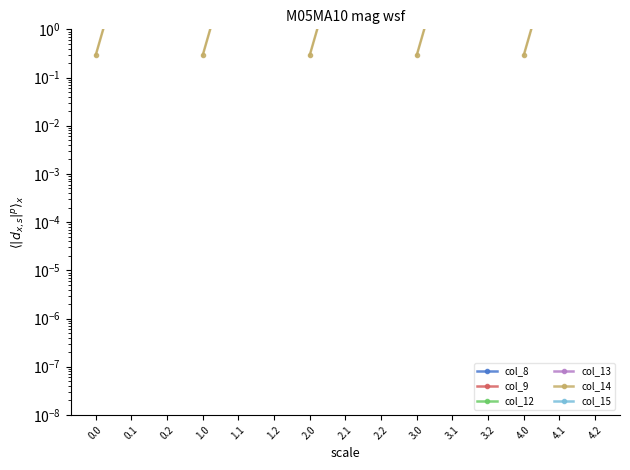

How many values in col_15 are above zero?

10